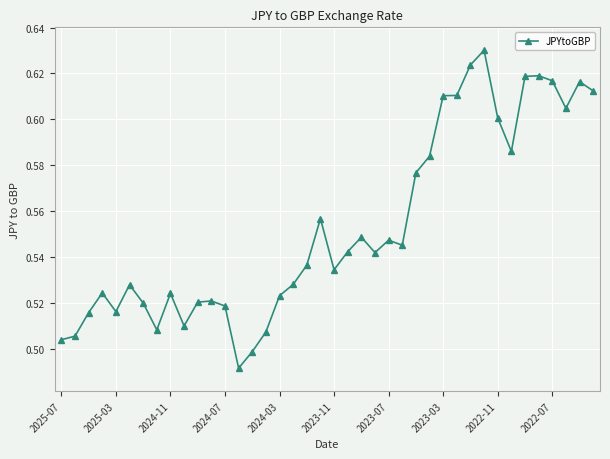

True or false: there are more than 1 points higher than both neighbors.

True